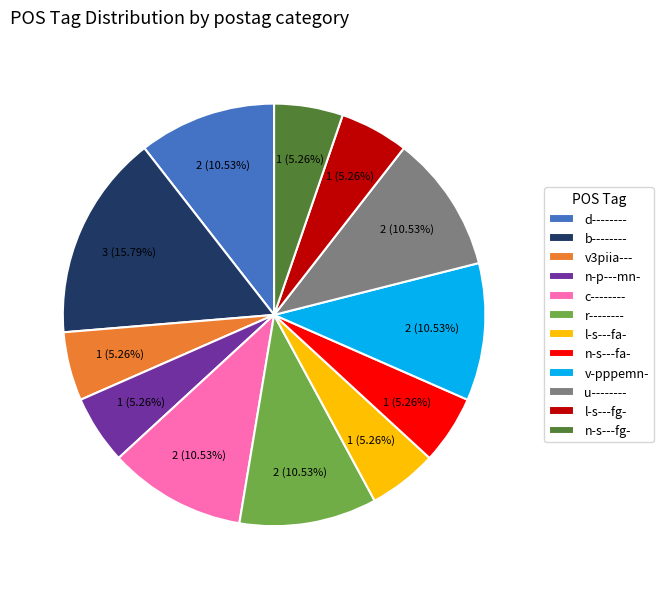

Count the number of slices in the pie.

12